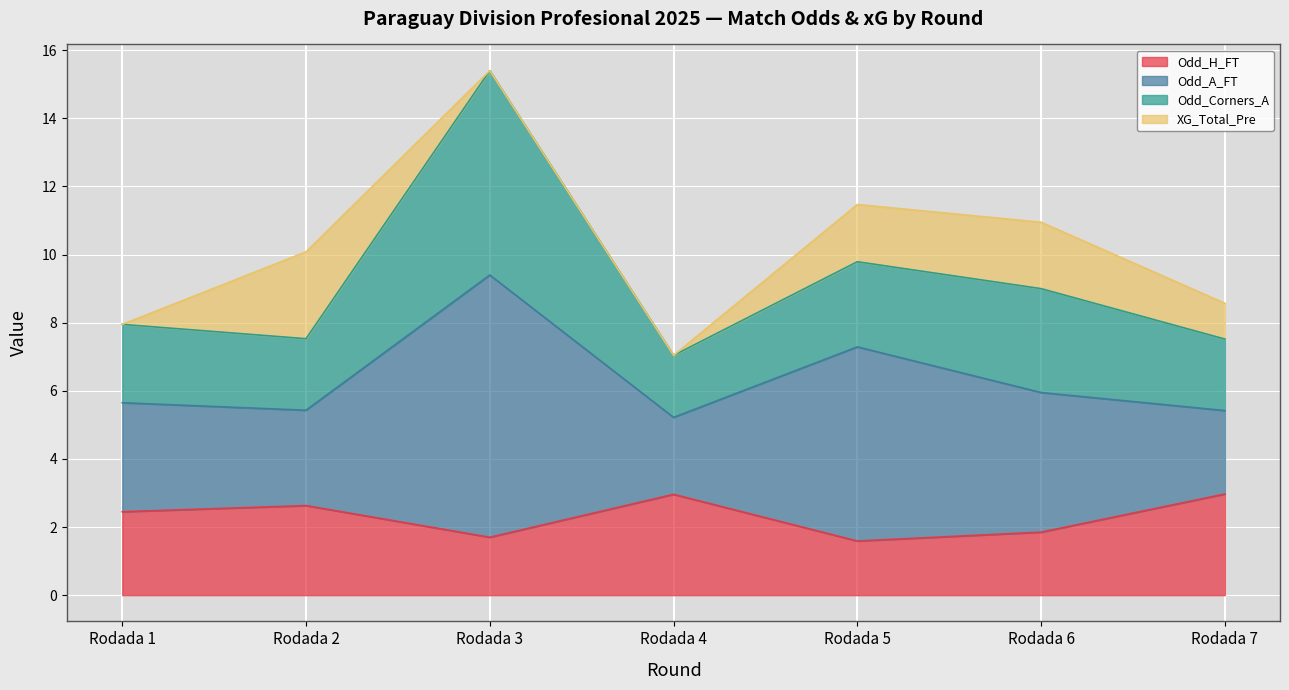

True or false: Odd_A_FT has more than 2 interior local peaks.

False